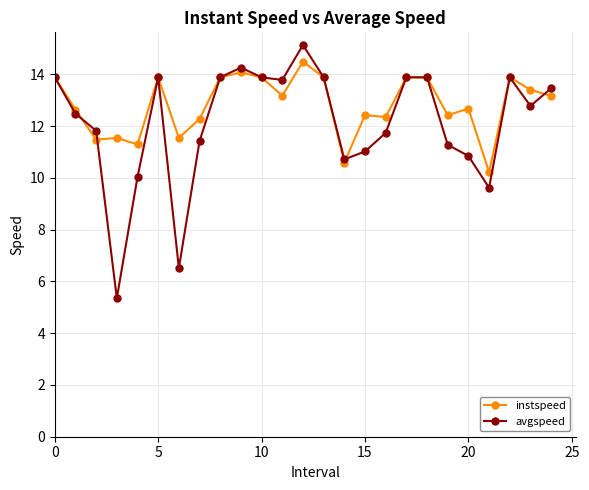

What is the value of the instspeed point at the 15th from the left?

10.6